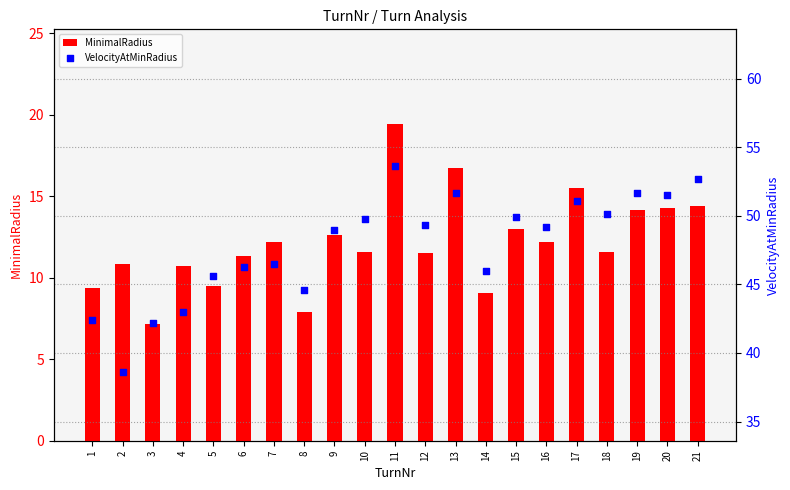

What are all the series names shown in the legend?

MinimalRadius, VelocityAtMinRadius